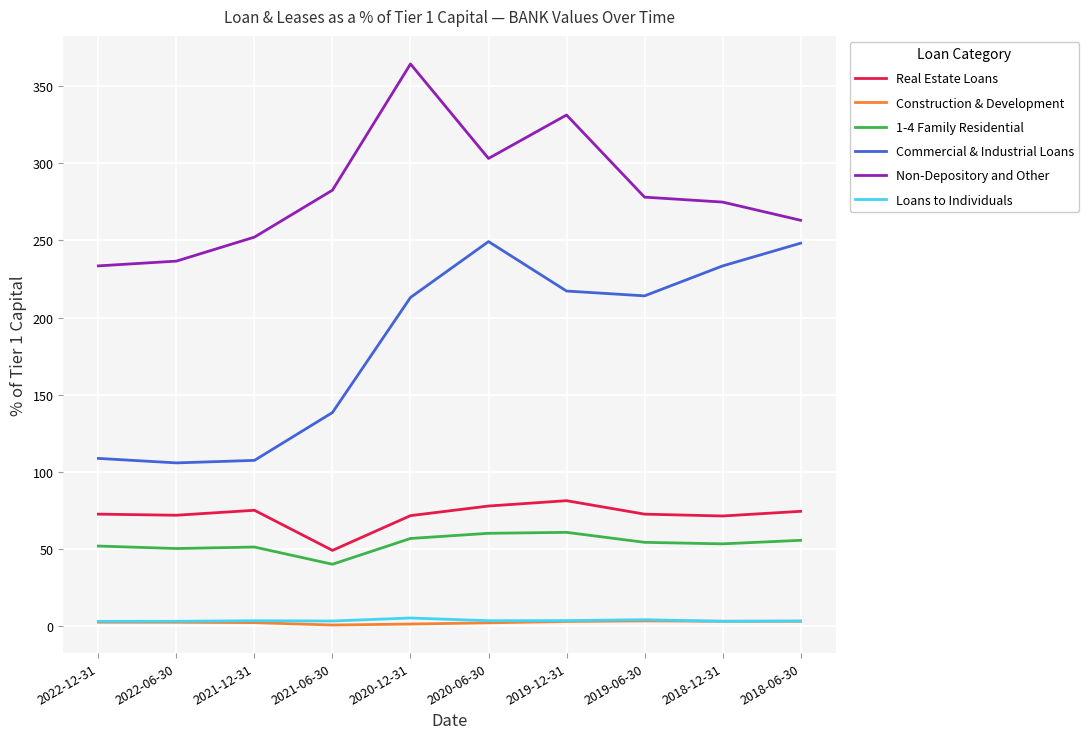

At which category does the chart reach its peak across all series?

2020-12-31